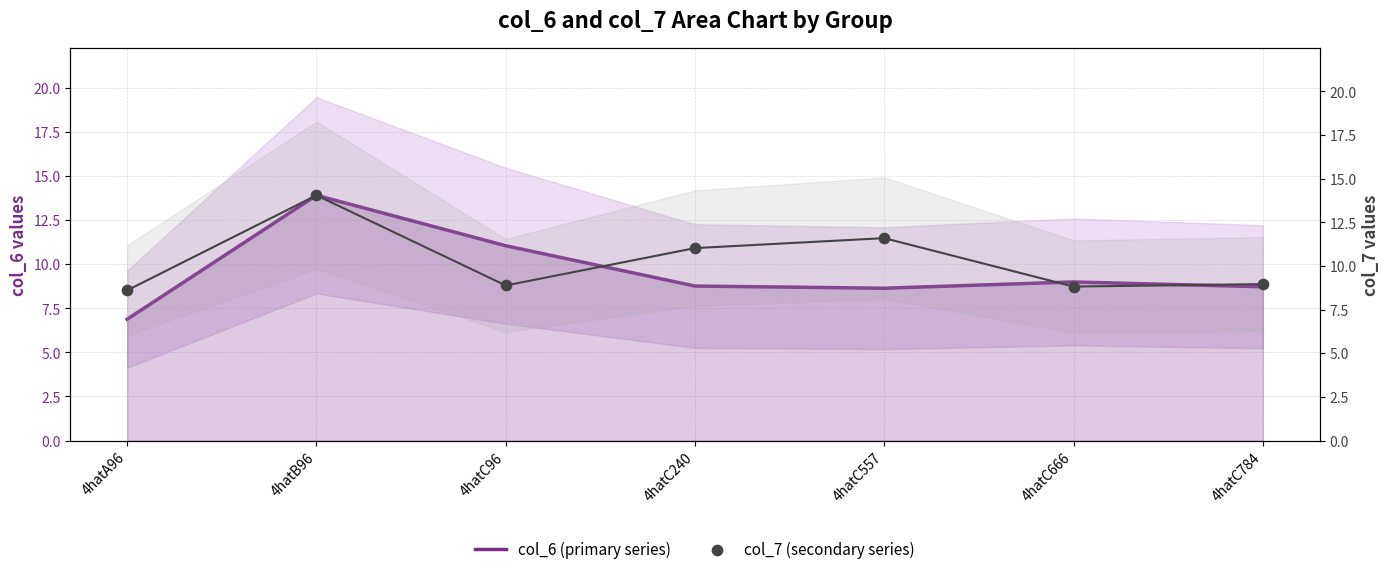

What are all the series names shown in the legend?

col_6 (primary series), col_7 (secondary series)